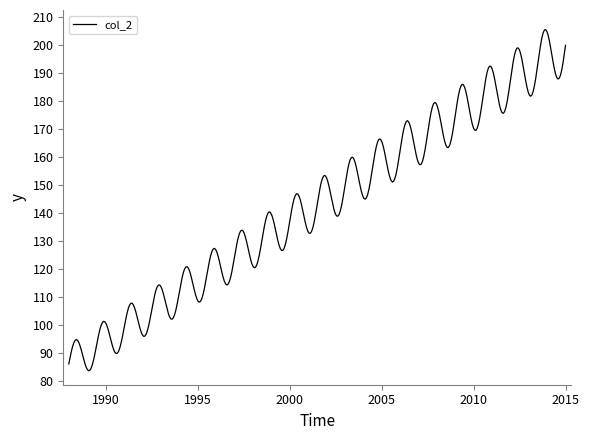

What is the minimum value shown in the chart?

83.5